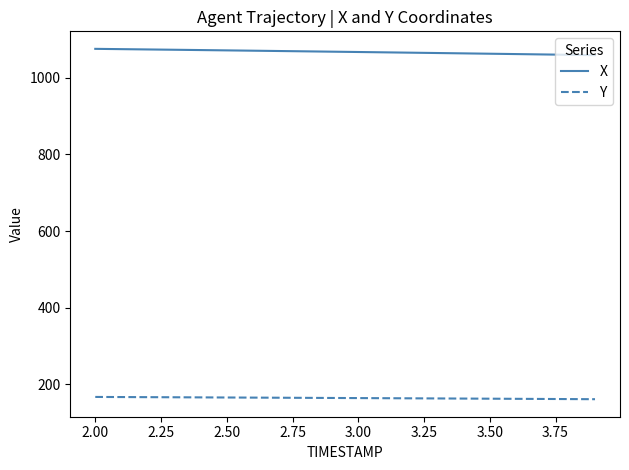

What is the maximum value for X?

1075.2